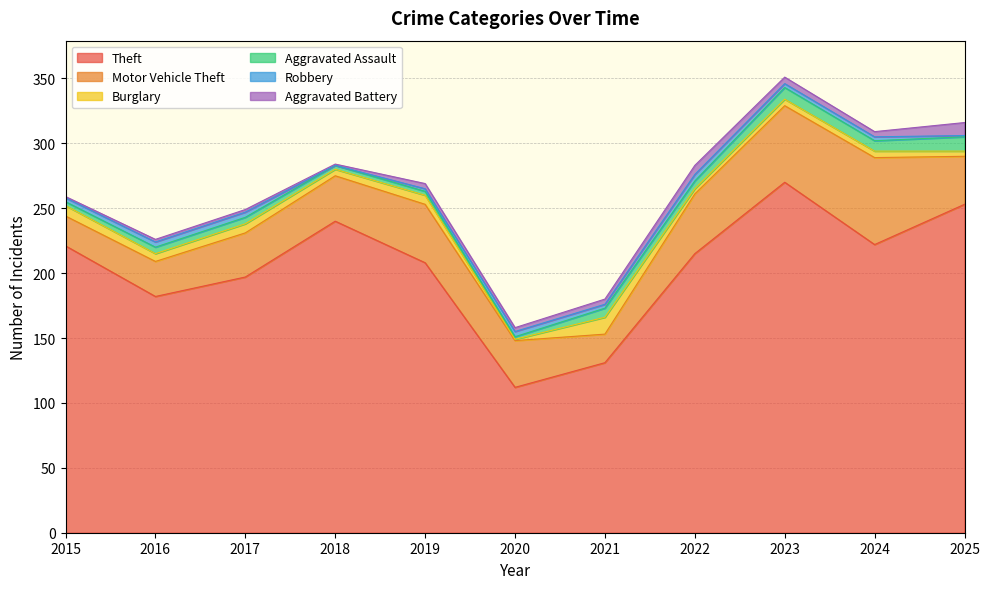

Read the Robbery value at 2020.

4